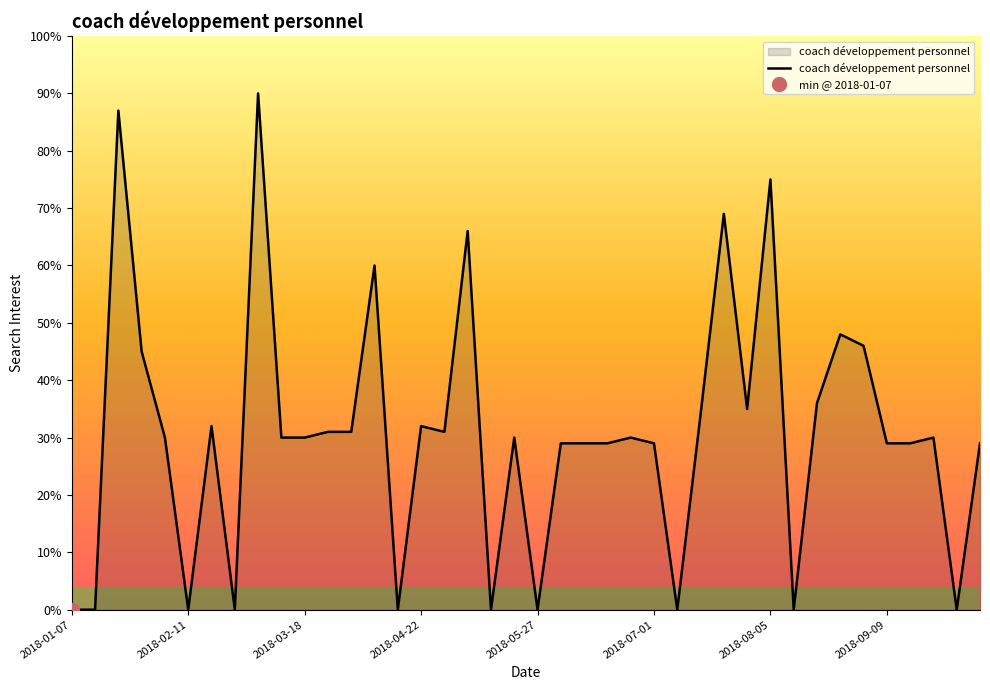

Is it true that coach développement personnel equals 40.5 at 2018-05-27?

False